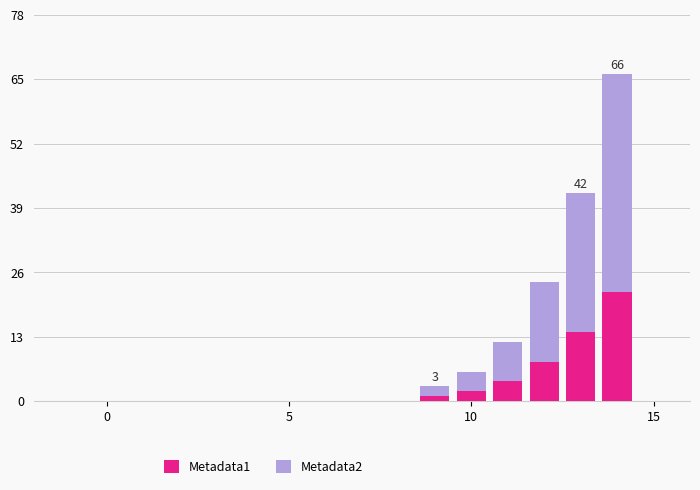

What are all the series names shown in the legend?

Metadata1, Metadata2